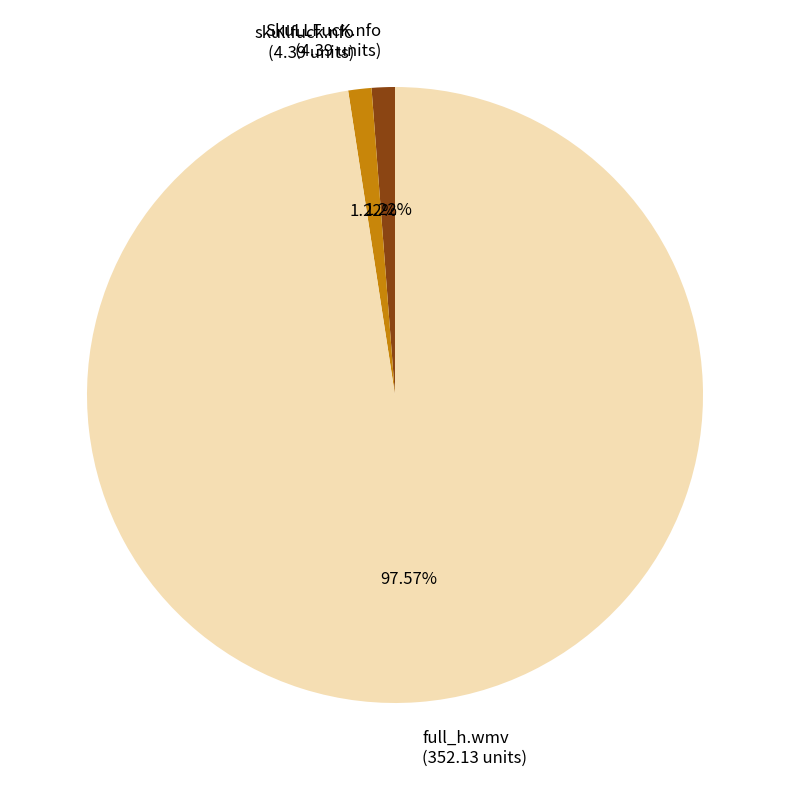

Between SkuLLFucK.nfo (4.39 units) and full_h.wmv (352.13 units), which is larger?

full_h.wmv (352.13 units)